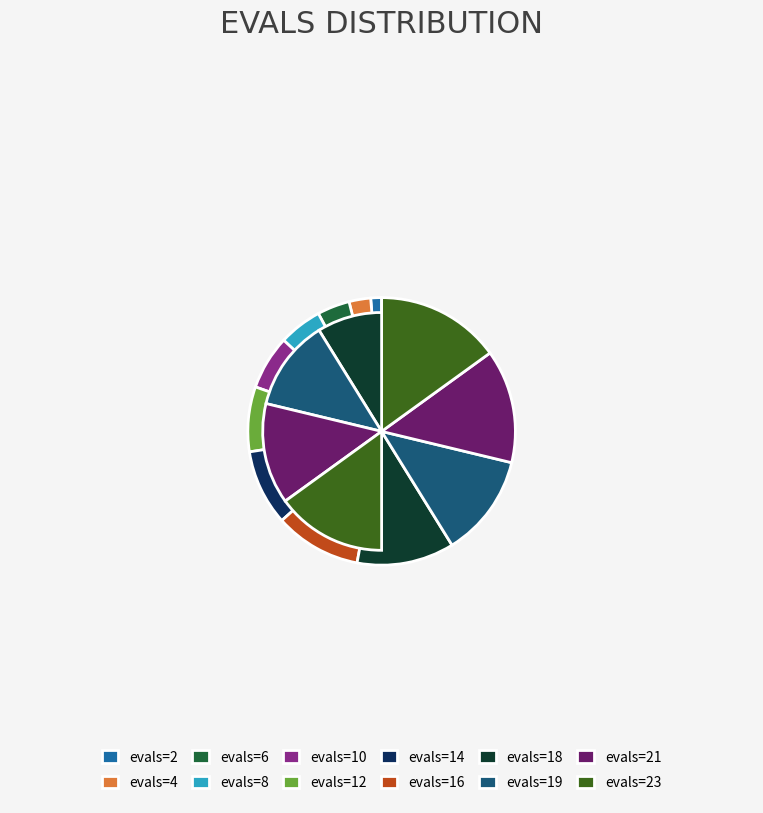

What is the largest slice in the pie chart?

evals=23